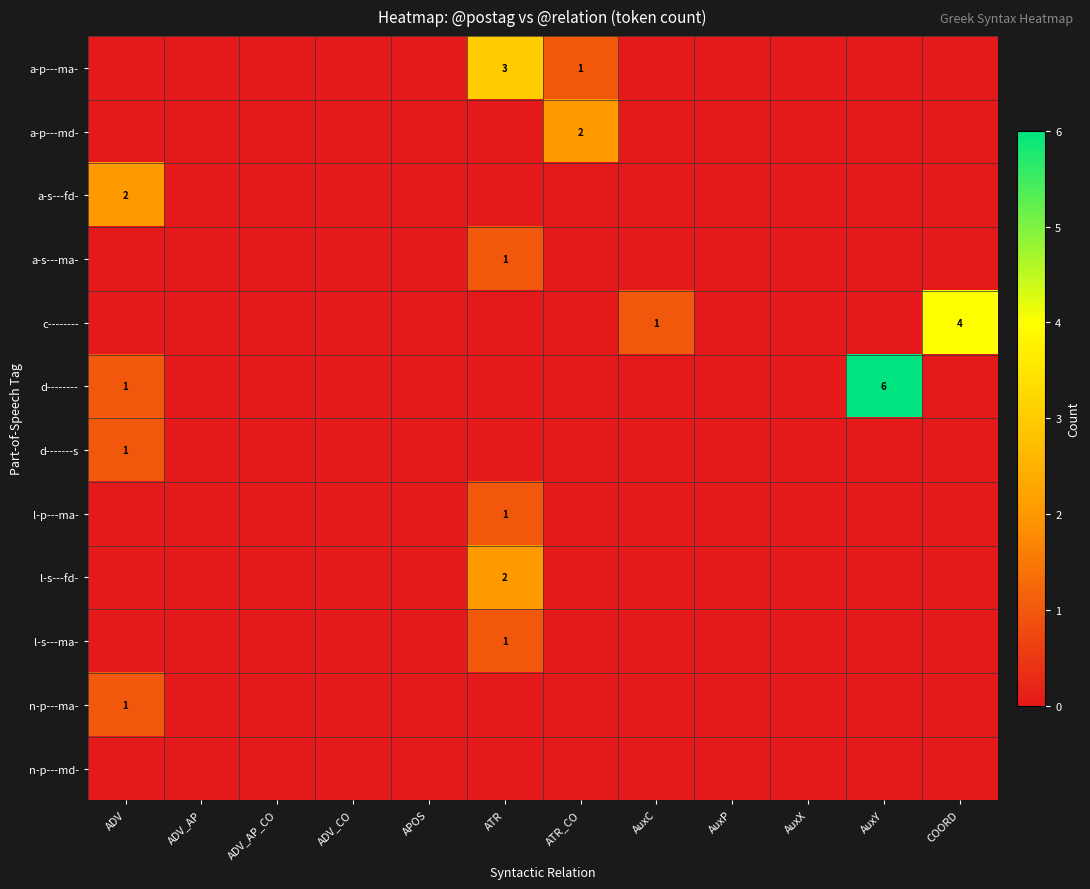

Which series has the widest spread of values?

d--------